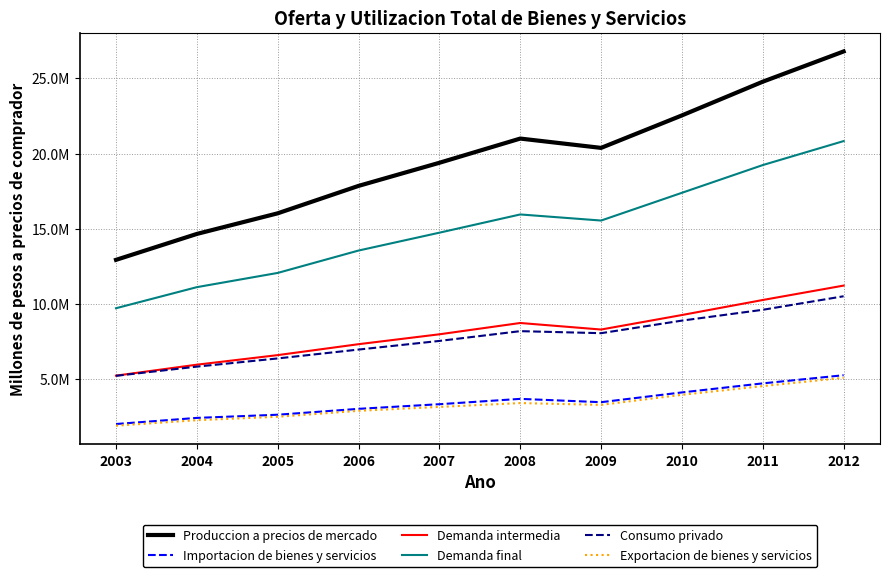

At which label does Demanda intermedia reach its peak?

2012